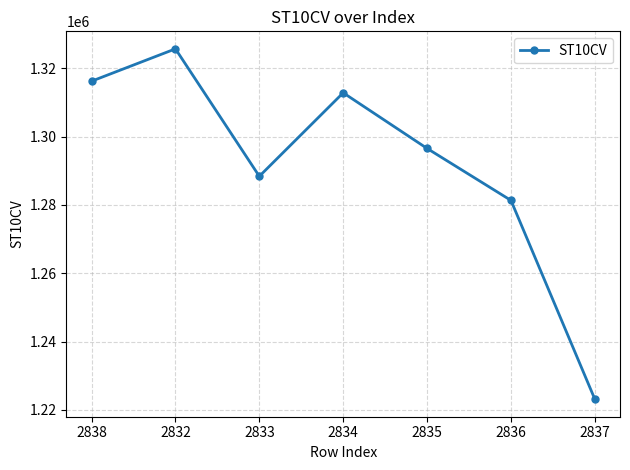

The value at 2833 is 1288390. True or false?

True